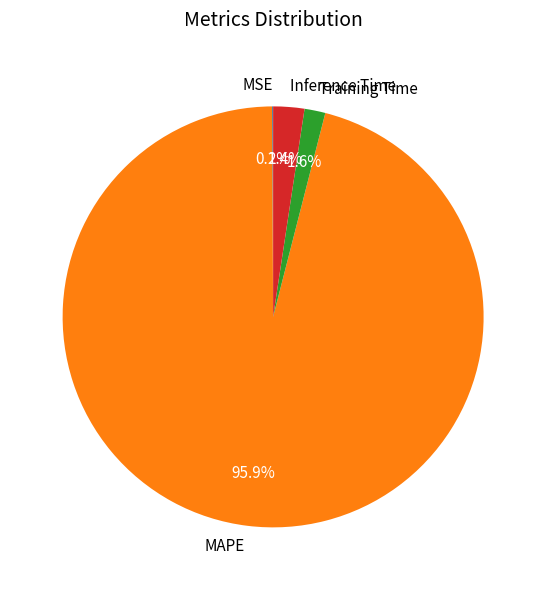

Is the sum of Training Time and Inference Time greater than half?

No